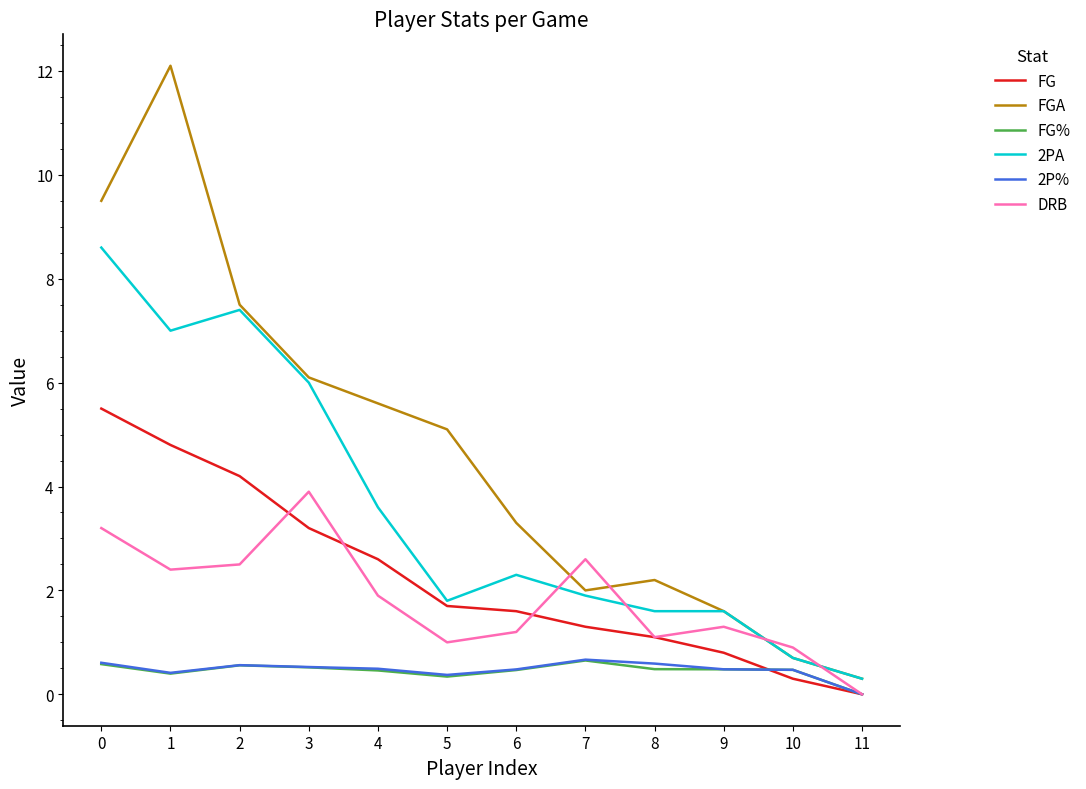

Which category has the lowest value across all series?

11